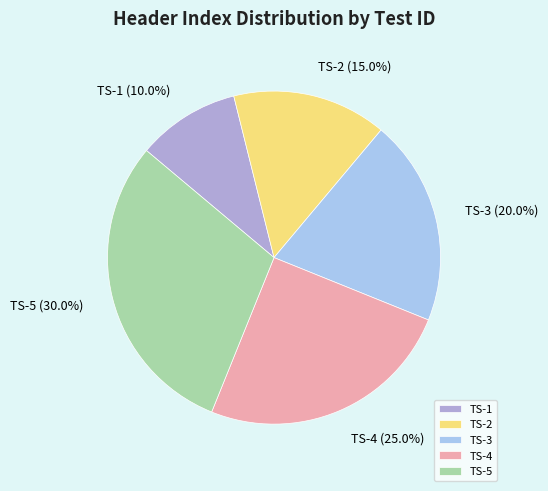

Rank the categories by value from lowest to highest.

TS-1, TS-2, TS-3, TS-4, TS-5